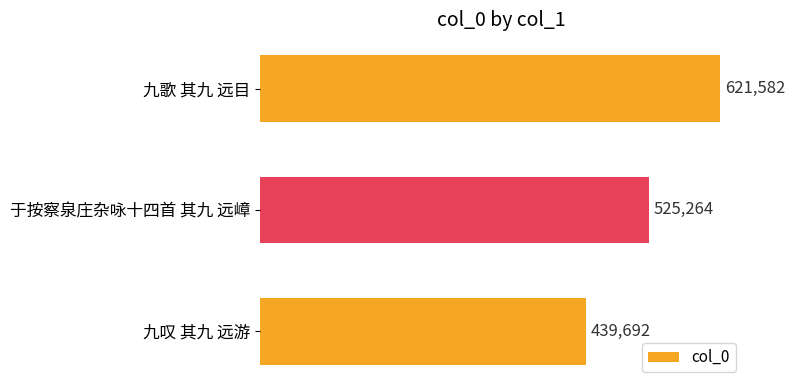

Rank the categories by value from highest to lowest.

九歌 其九 远目, 于按察泉庄杂咏十四首 其九 远嶂, 九叹 其九 远游